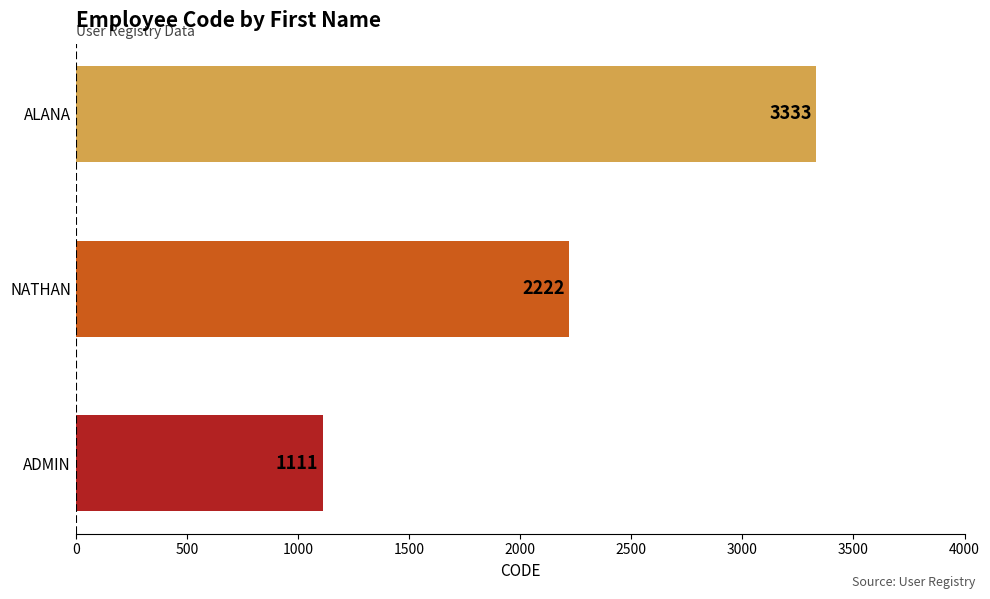

Does the chart contain stacked bars?

No